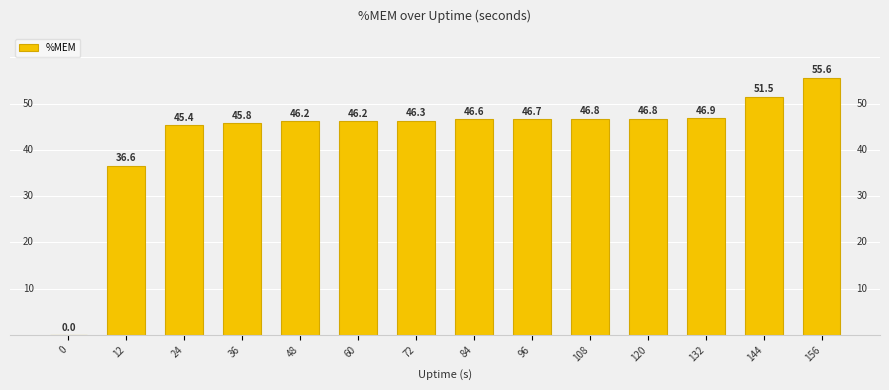

What is the ratio of the value at 132 to the value at 12?

1.3